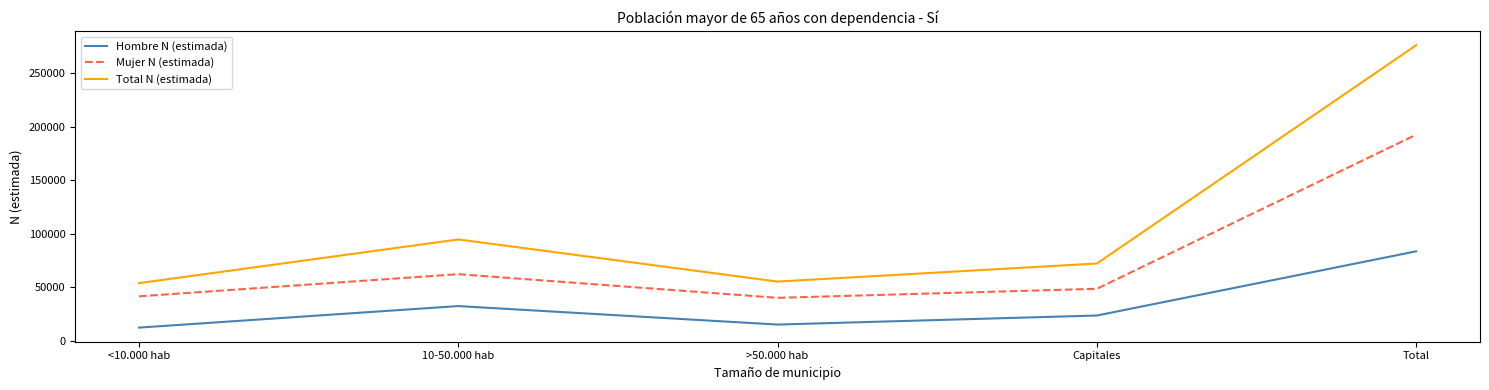

True or false: Mujer N (estimada) and Total N (estimada) intersect in this chart.

False